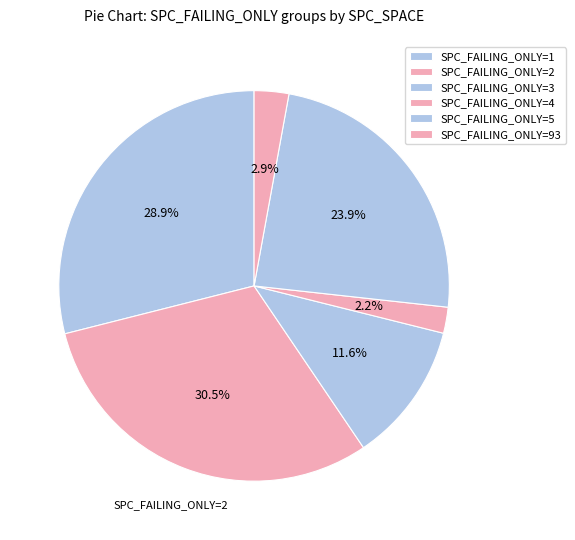

Count the number of slices in the pie.

6